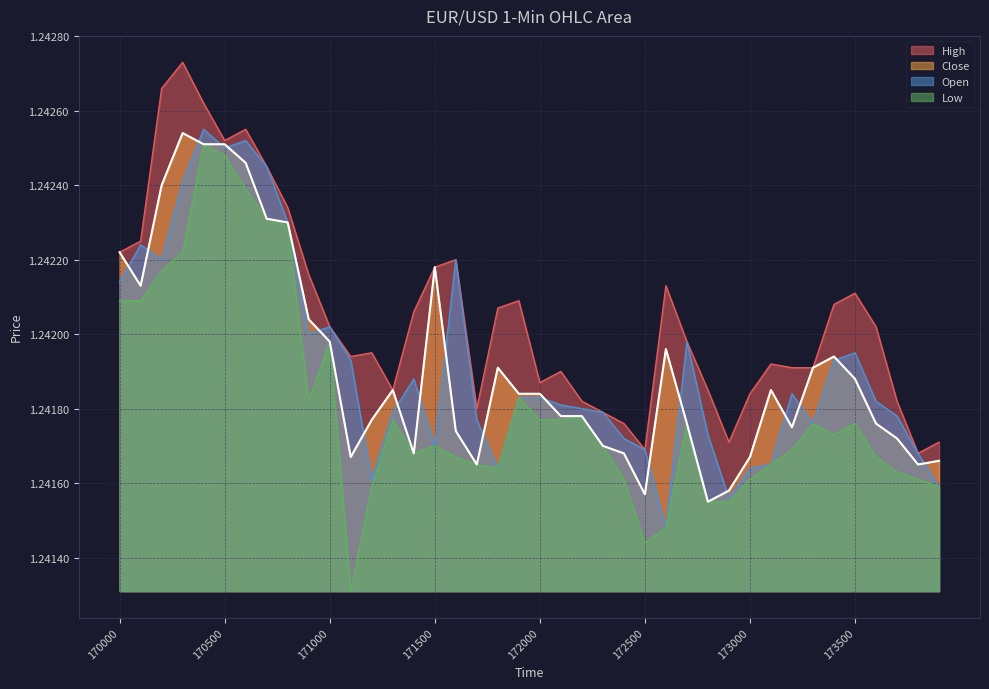

Count the High values in the range 1 to 2.

40